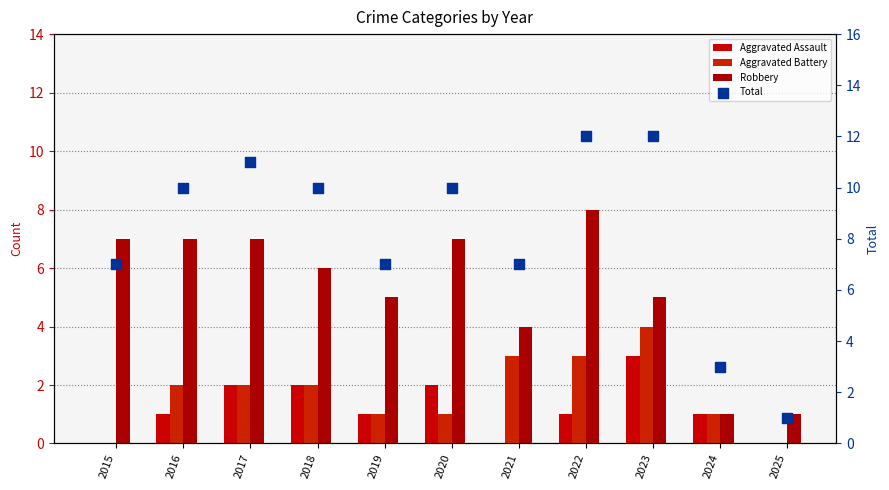

Is the value of Aggravated Assault at 2023 greater than the value of Robbery at 2016?

No